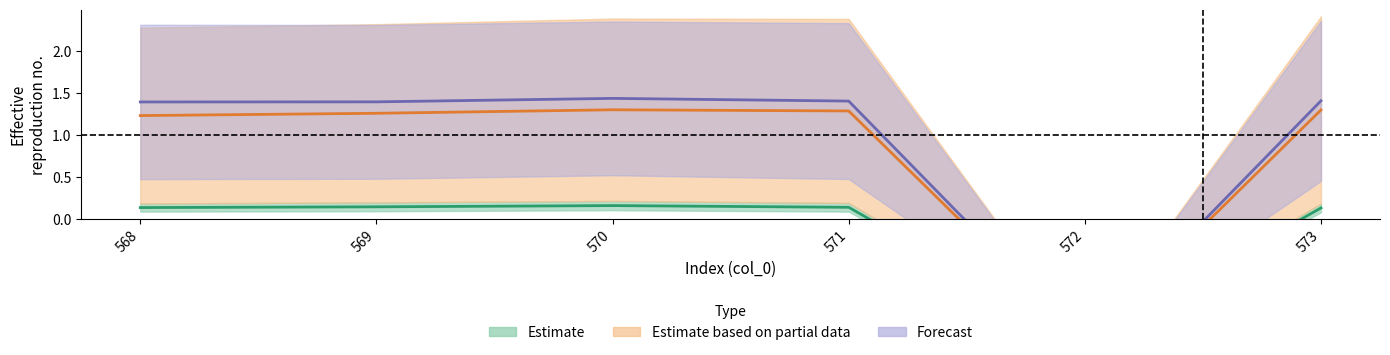

The value of col_12 at 570 is 0.3. True or false?

False